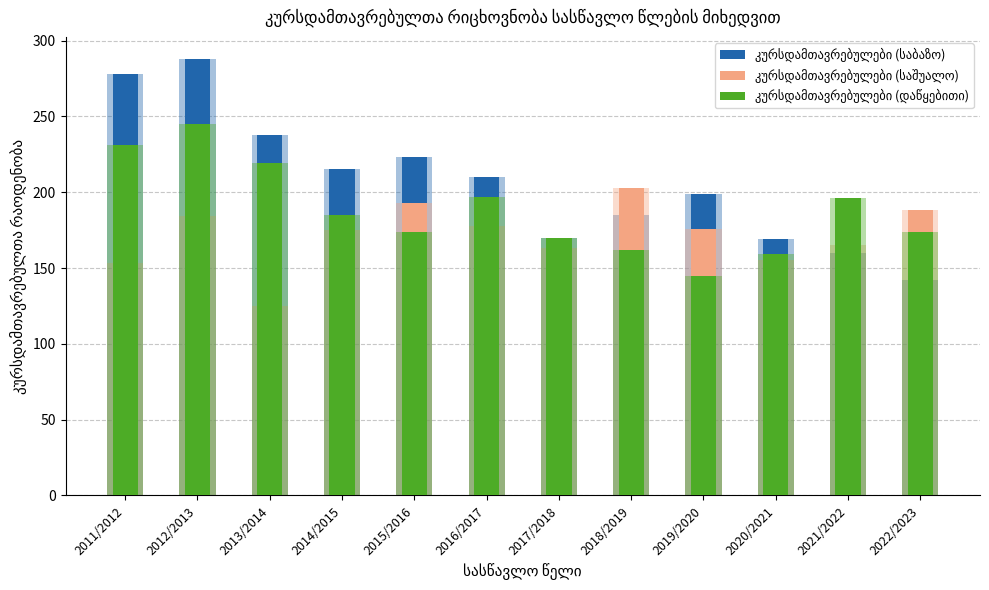

What is the sum of the კურსდამთავრებულები (საბაზო) values at 2018/2019 and 2013/2014?

423